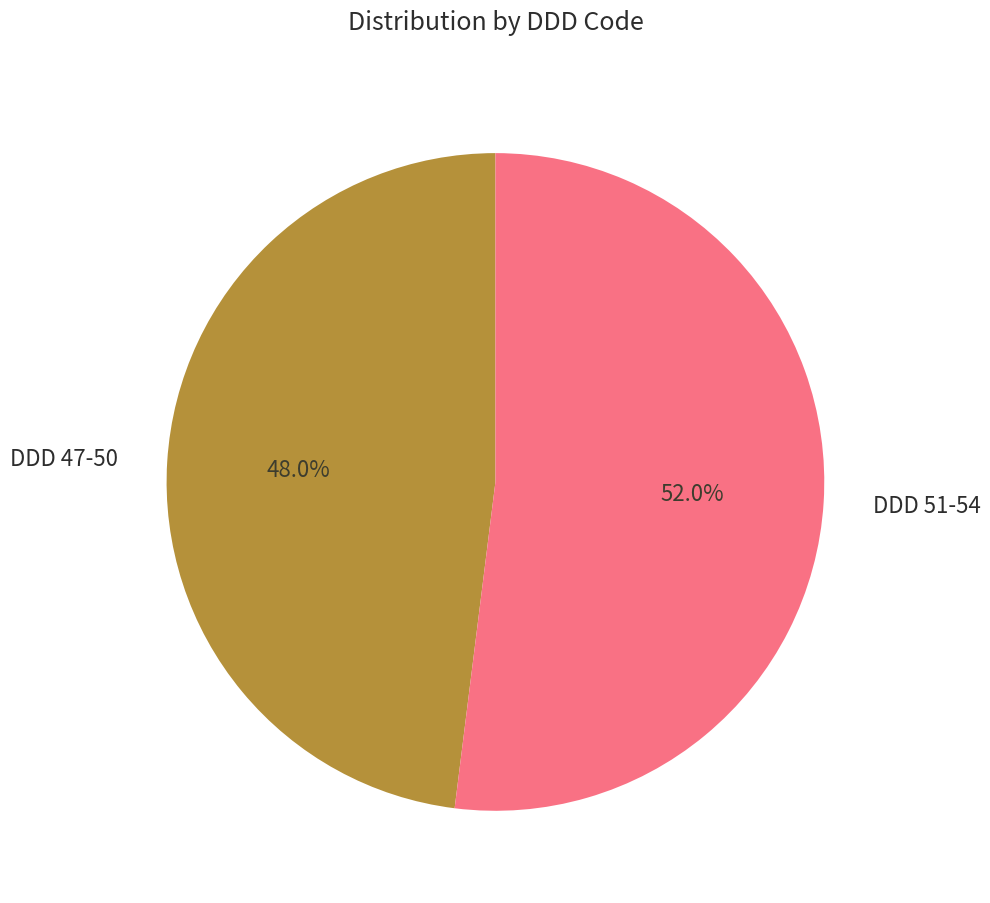

What is the largest slice in the pie chart?

DDD 51-54